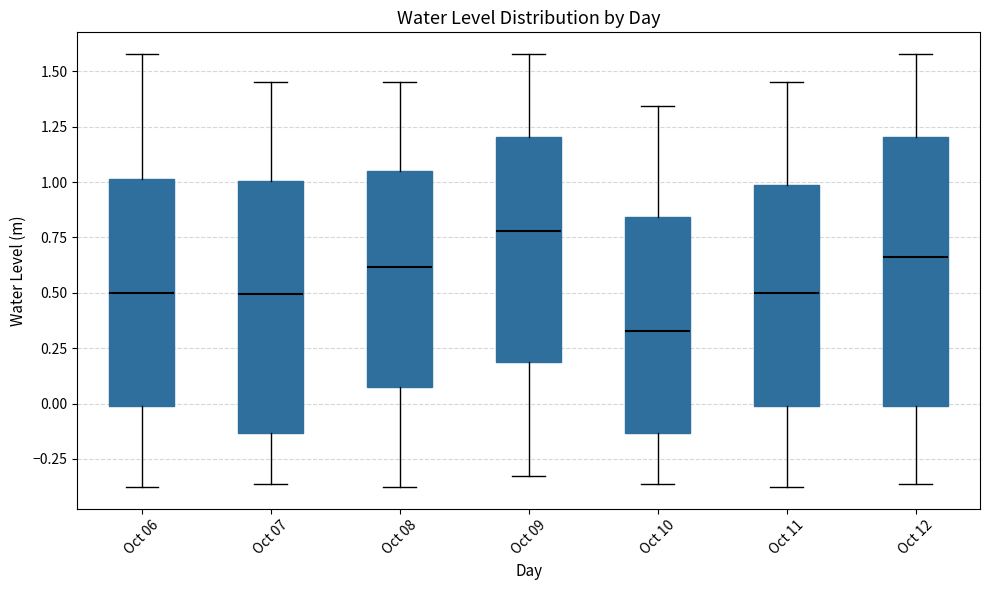

Which box is the tallest, from its lower edge to its upper edge?

Oct 12